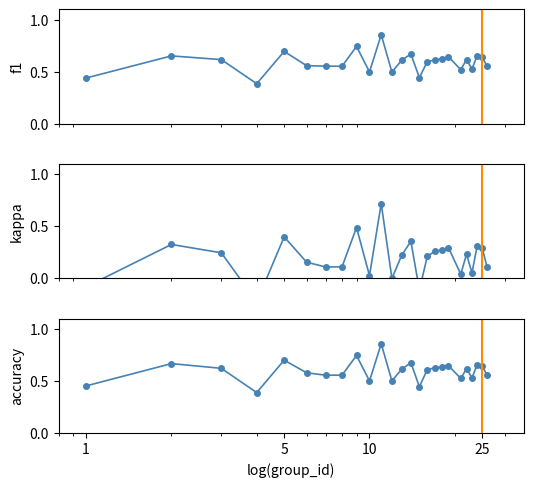

True or false: kappa and f1 intersect in this chart.

False